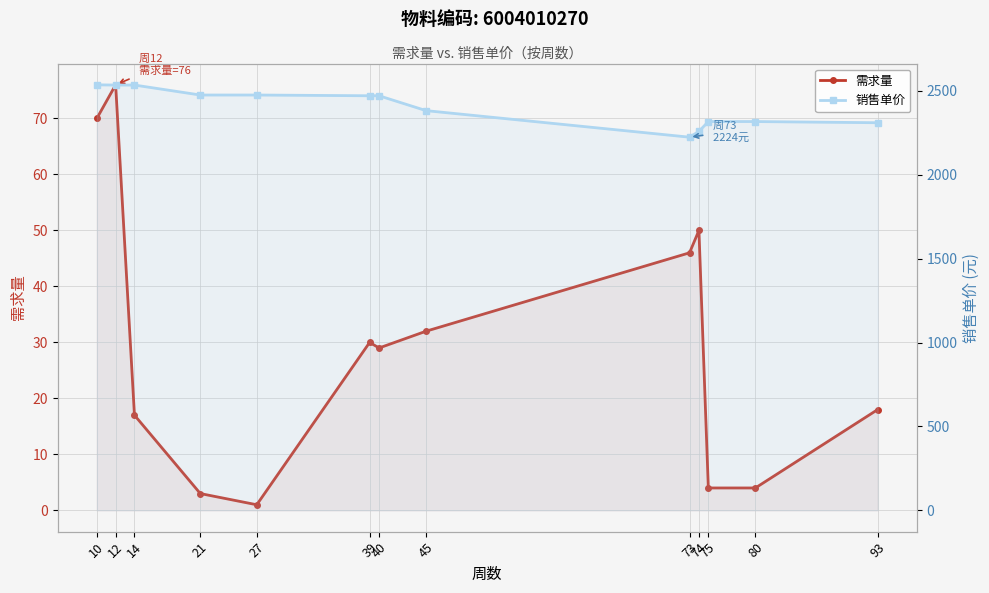

True or false: 需求量 and 销售单价 intersect in this chart.

False